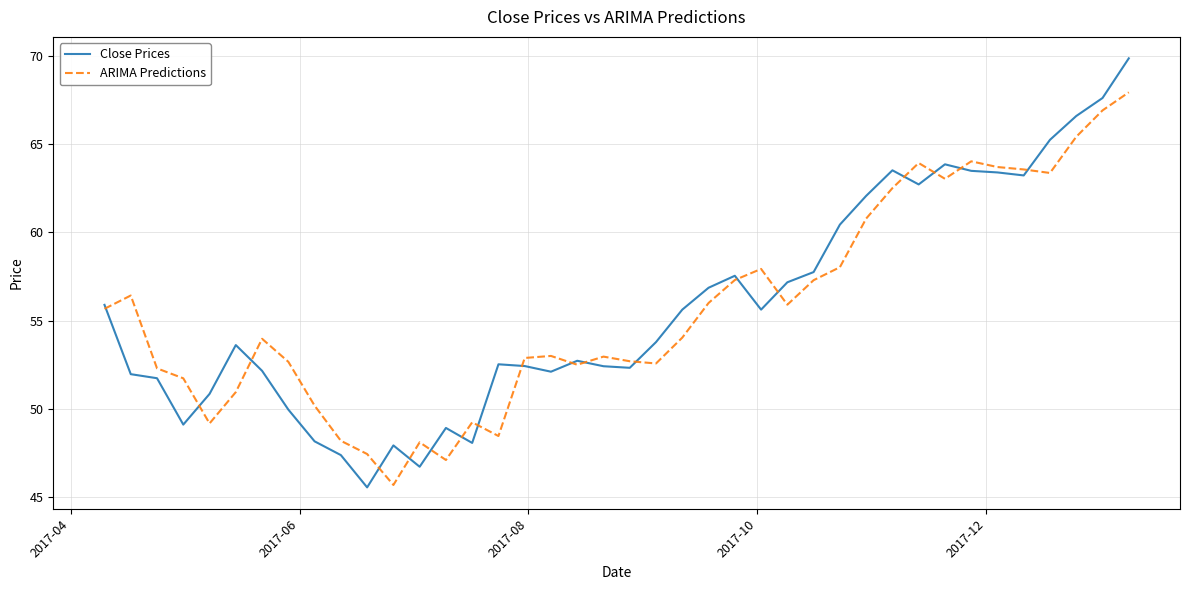

Does the chart display data point markers on the line(s)?

No